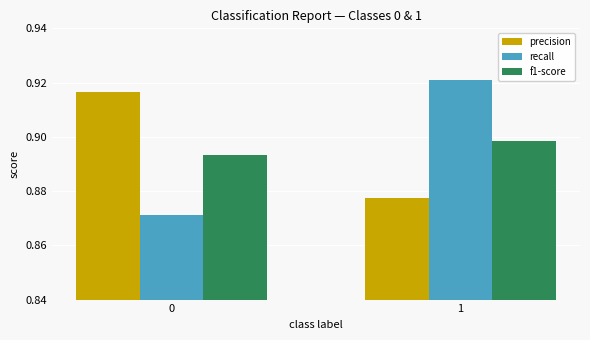

What is the total value across all series at 1?

2.7